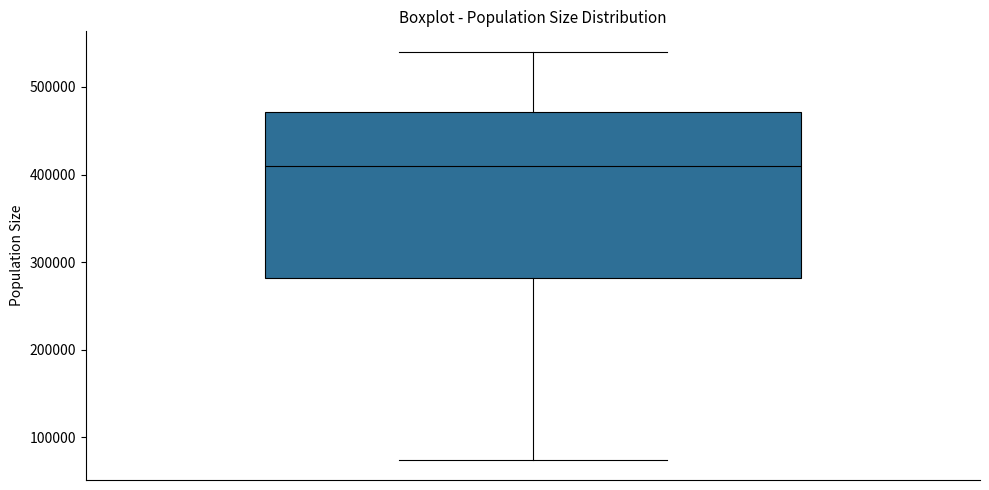

Read this box plot against the y-axis: the position of the median line, the range covered by the box, and the ends of both whiskers. The values are not printed on the chart, so give them approximately, as read against the axis.

median 410000, box 280000 to 470000, whiskers 70000 to 540000